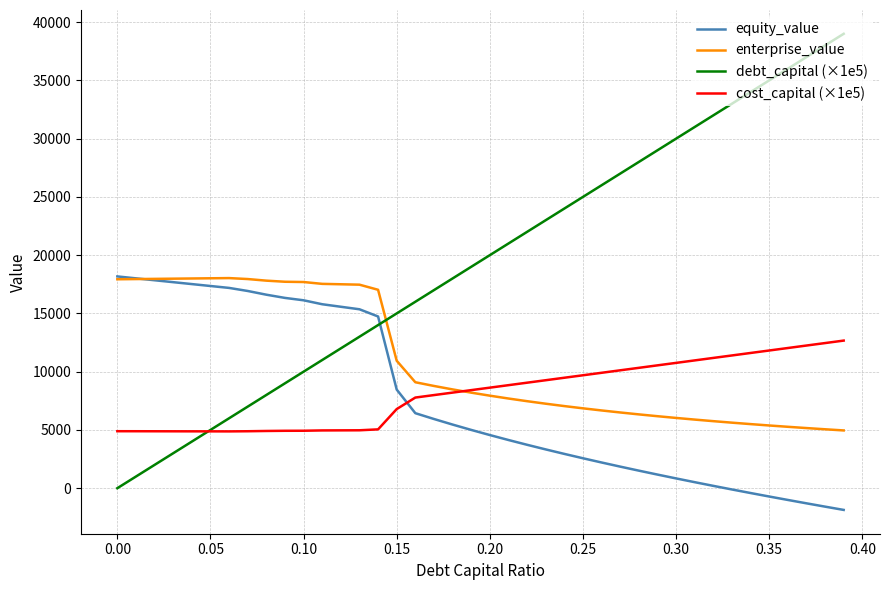

What is the greatest value displayed?

39000.0